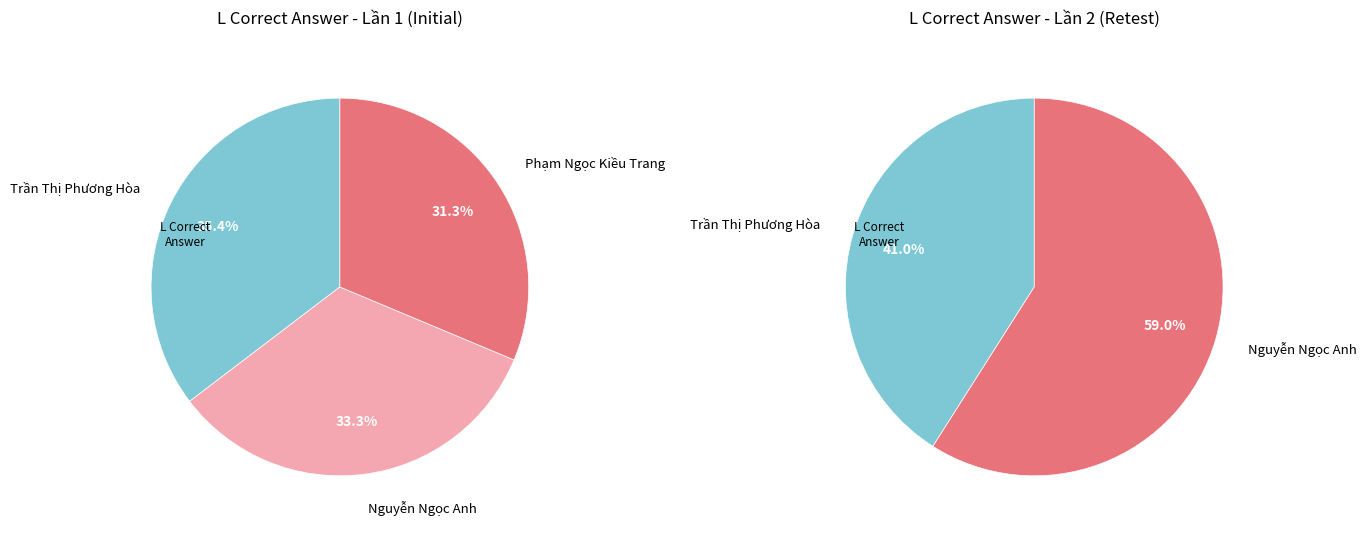

Which slice is the largest?

Trần Thị Phương Hòa